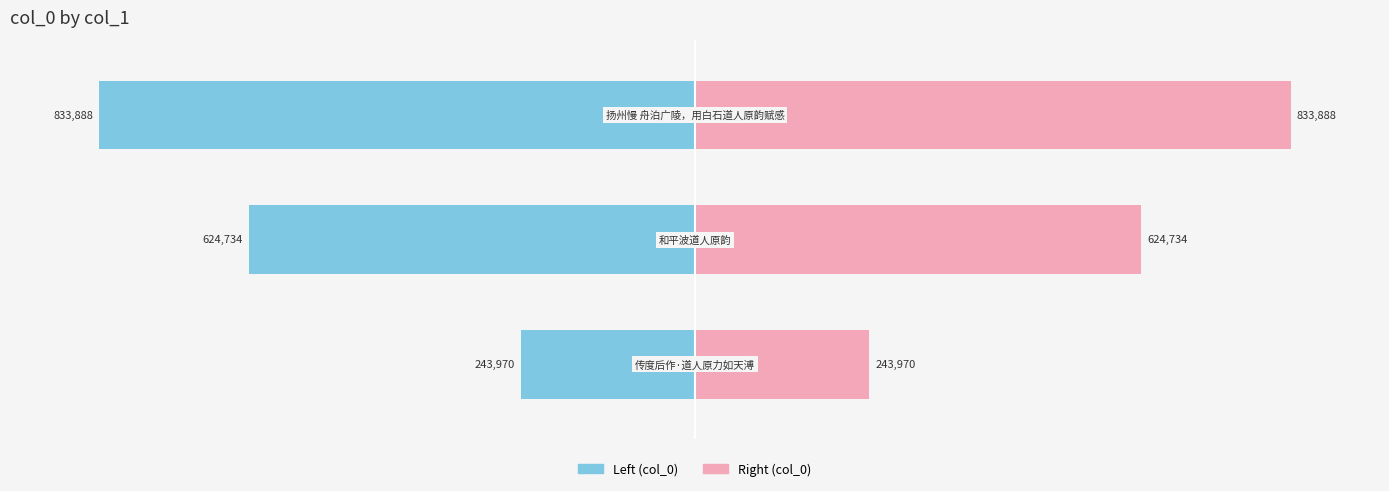

How many categories are shown in the chart?

3